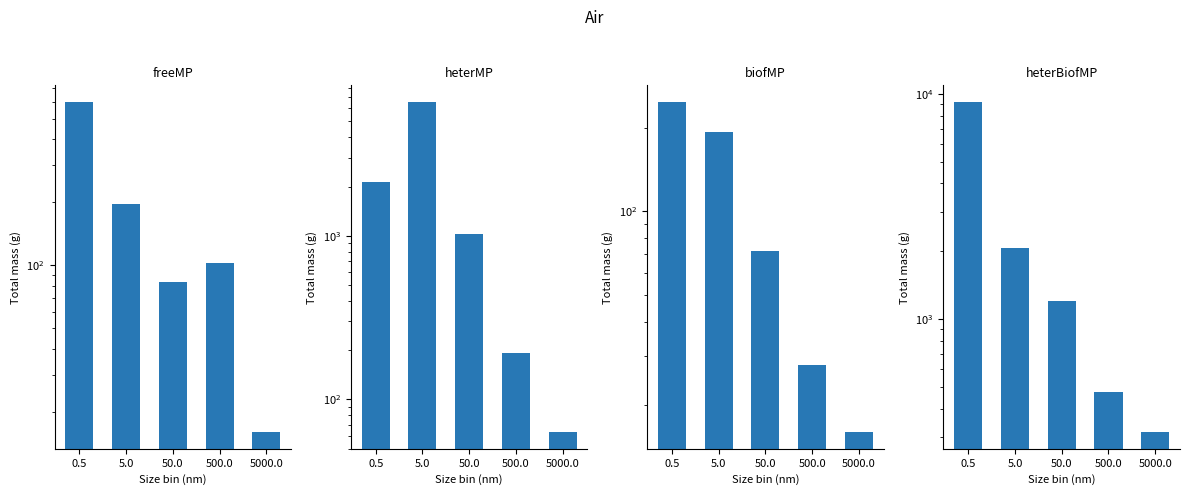

What is the label of the 1st bar from the right?

5000.0